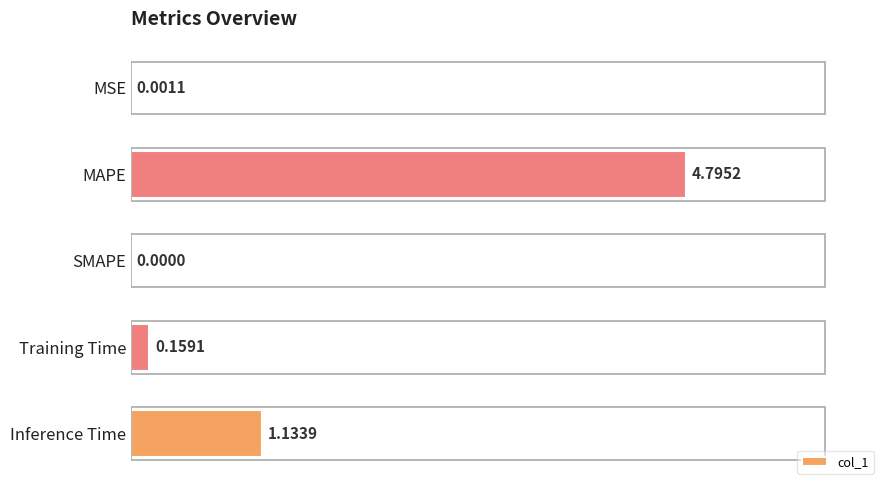

How many values are above zero?

4